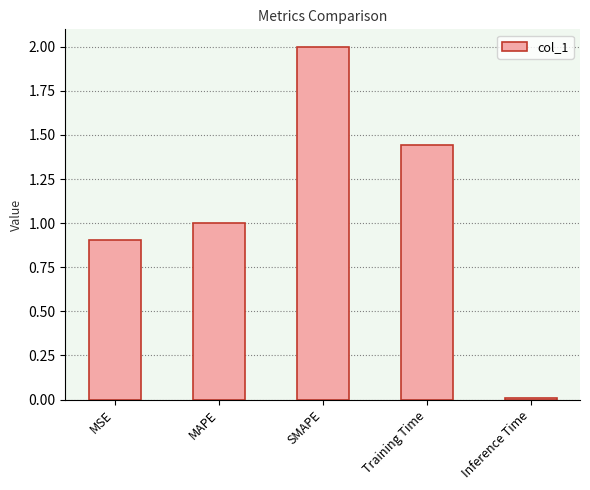

Rank the categories by value from lowest to highest.

Inference Time, MSE, MAPE, Training Time, SMAPE